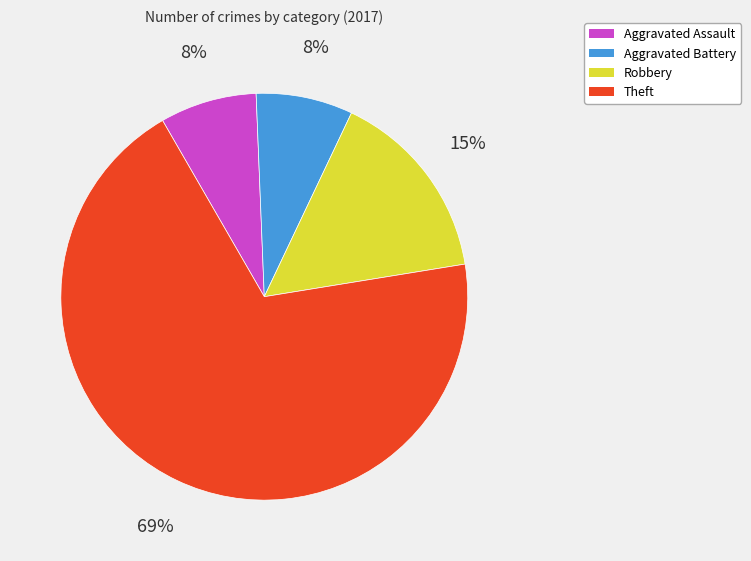

Which slice is the largest?

Theft